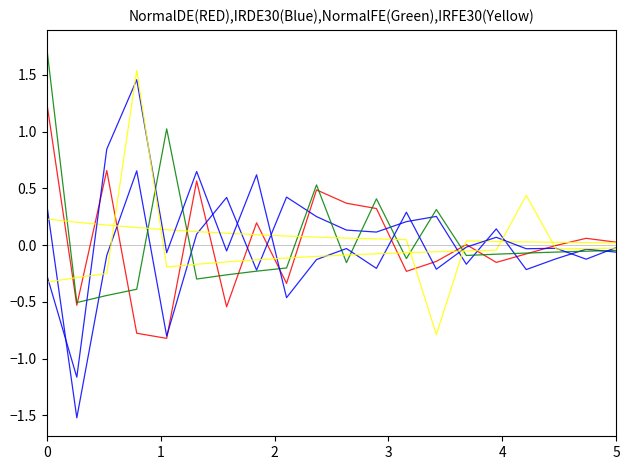

How many lines are shown in the chart?

6